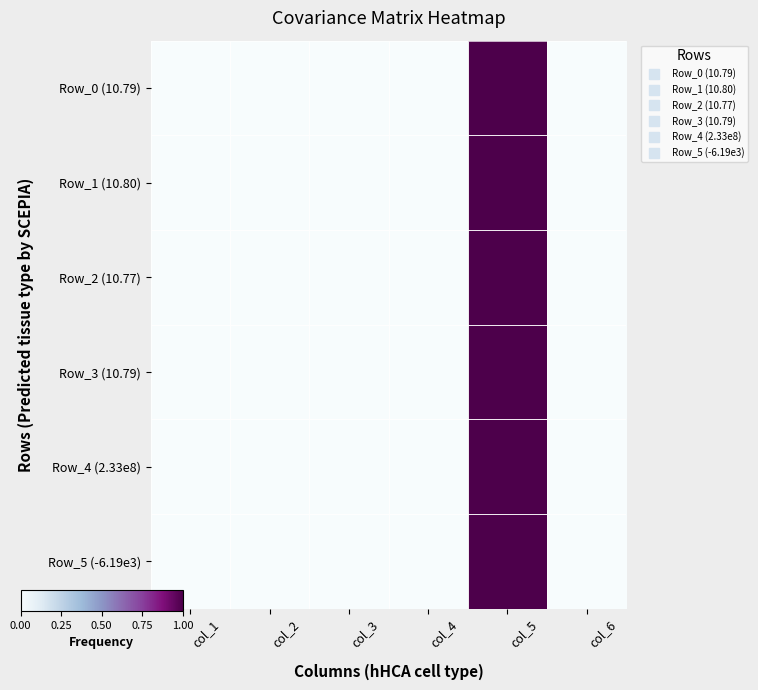

Which has a higher value, col_5 or col_6?

col_5